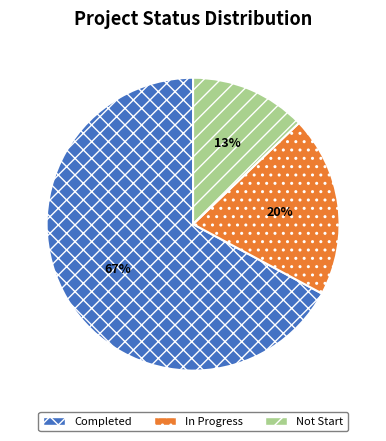

True or false: In Progress accounts for 20% of the total.

True